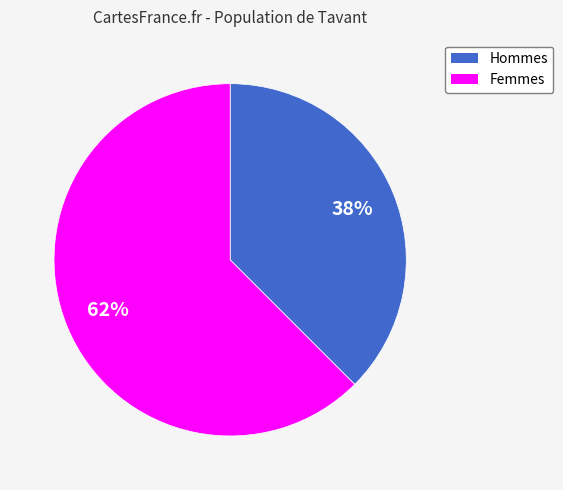

To the nearest percent, what is the average slice percentage?

50%